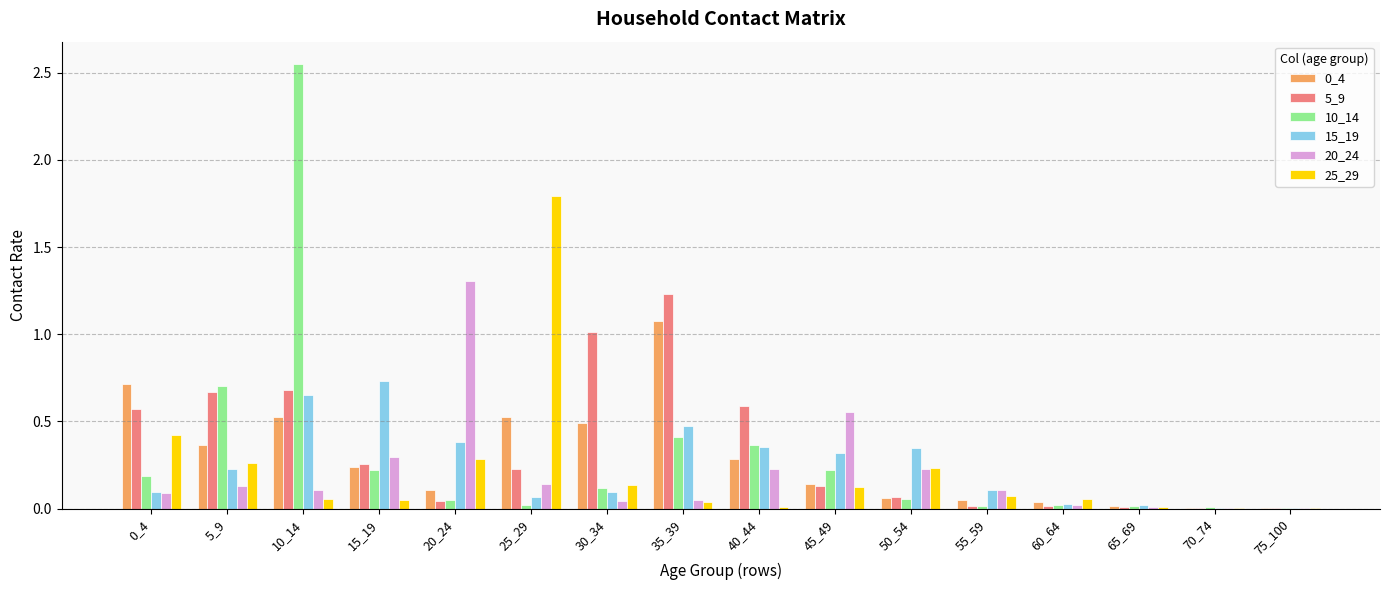

Between 60_64 and 65_69, which series saw the biggest shift?

25_29